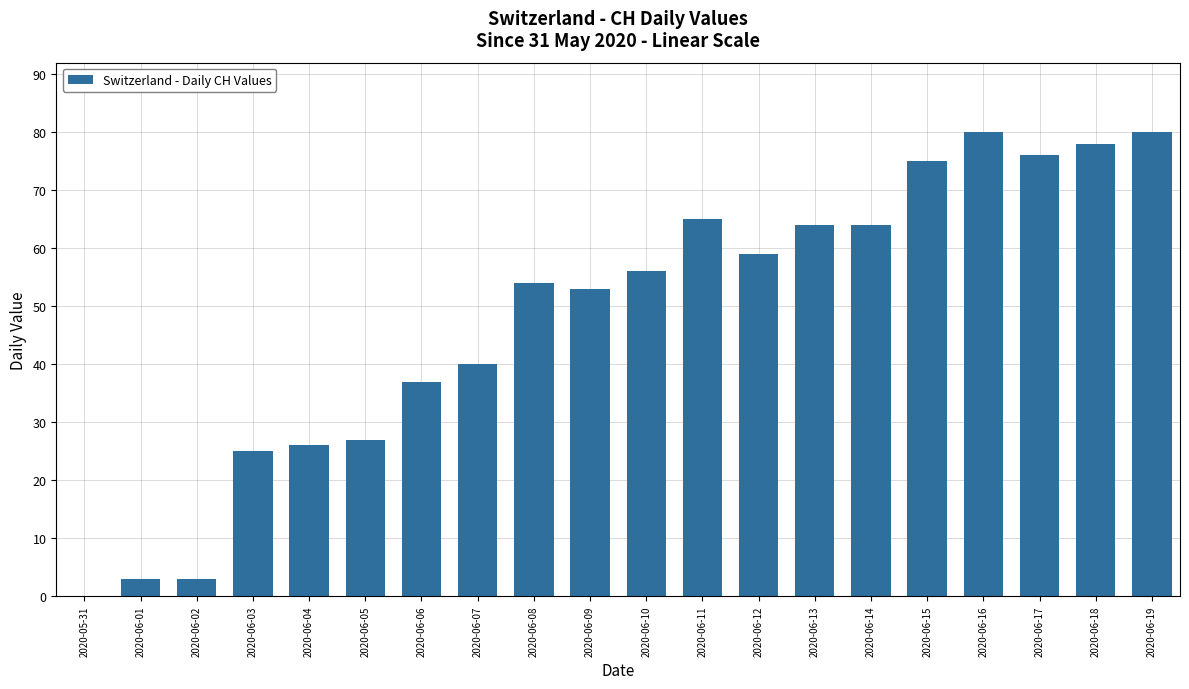

How many positive values are there?

19